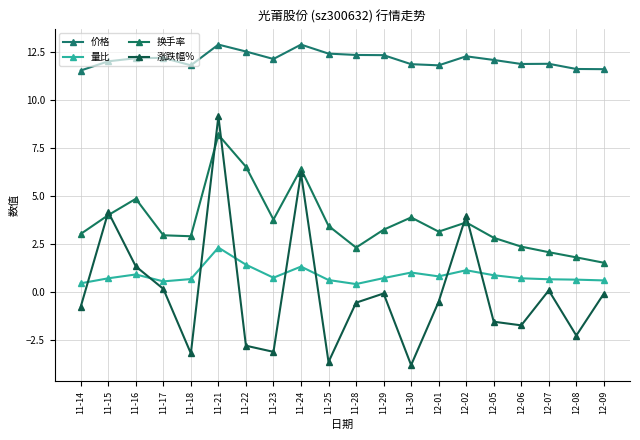

Reading left to right, transcribe all the data shown in this chart.

价格: 11.5	12.0	12.2	12.2	11.8	12.9	12.5	12.1	12.9	12.4	12.3	12.3	11.9	11.8	12.3	12.1	11.9	11.9	11.6	11.6
量比: 0.5	0.7	0.9	0.6	0.7	2.3	1.4	0.7	1.3	0.6	0.4	0.7	1.0	0.8	1.1	0.9	0.7	0.7	0.6	0.6
换手率: 3.0	4.0	4.8	3.0	2.9	8.2	6.5	3.8	6.4	3.4	2.3	3.2	3.9	3.1	3.6	2.8	2.4	2.1	1.8	1.5
涨跌幅%: -0.8	4.2	1.3	0.2	-3.2	9.2	-2.8	-3.1	6.2	-3.6	-0.6	-0.1	-3.8	-0.5	4.0	-1.6	-1.7	0.1	-2.3	-0.1